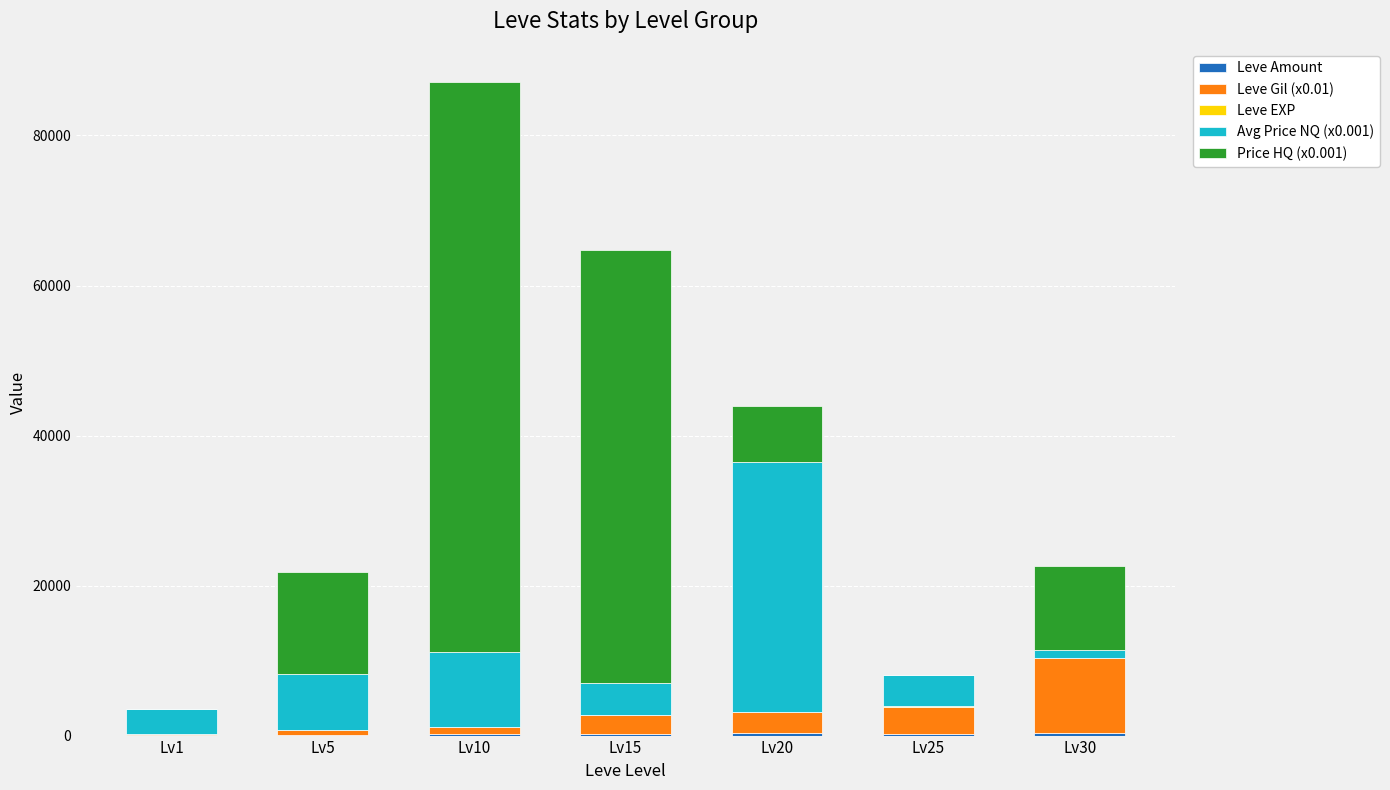

At which category is the sum across all series the highest?

Lv10